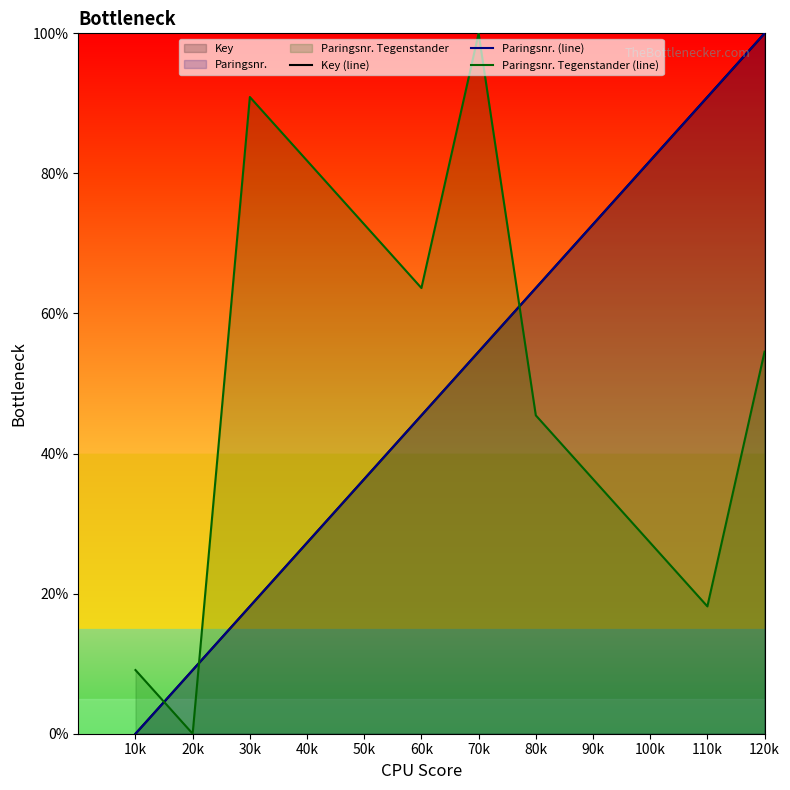

Which label corresponds to the smallest value in the chart?

10k